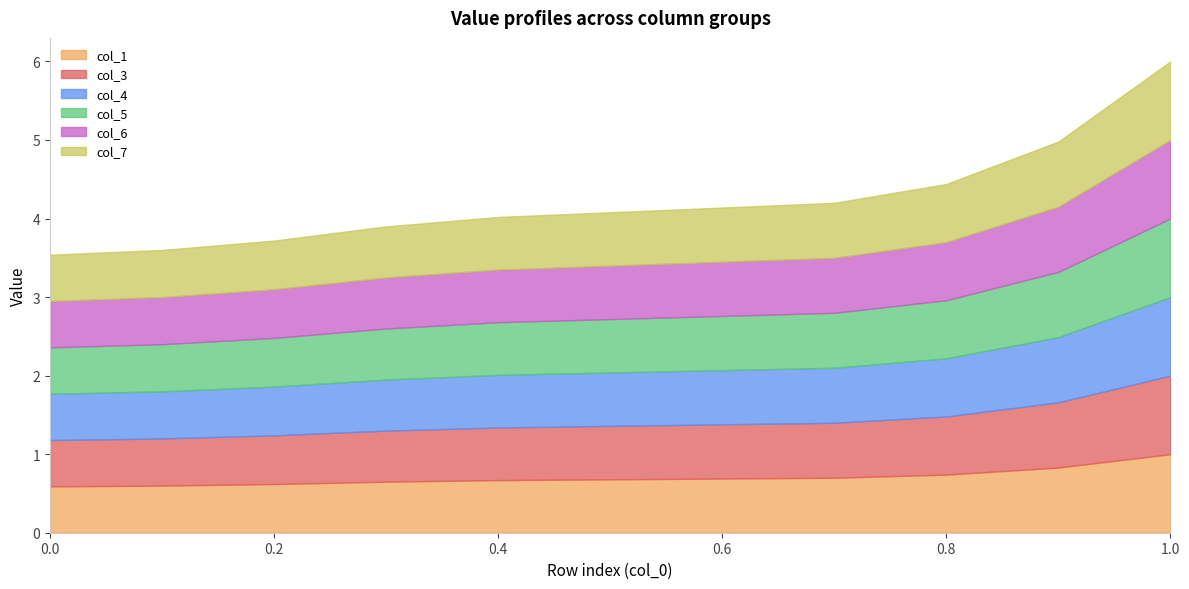

What value does the col_3 series have at 4?

0.7